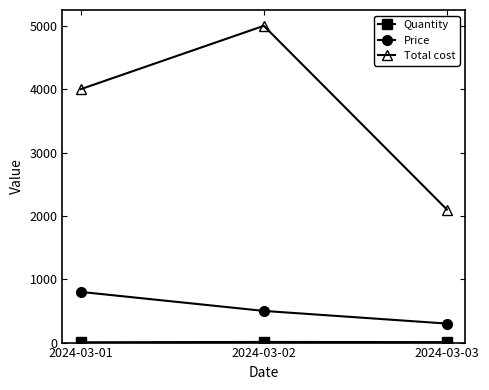

Which category has the highest value across all series?

2024-03-02